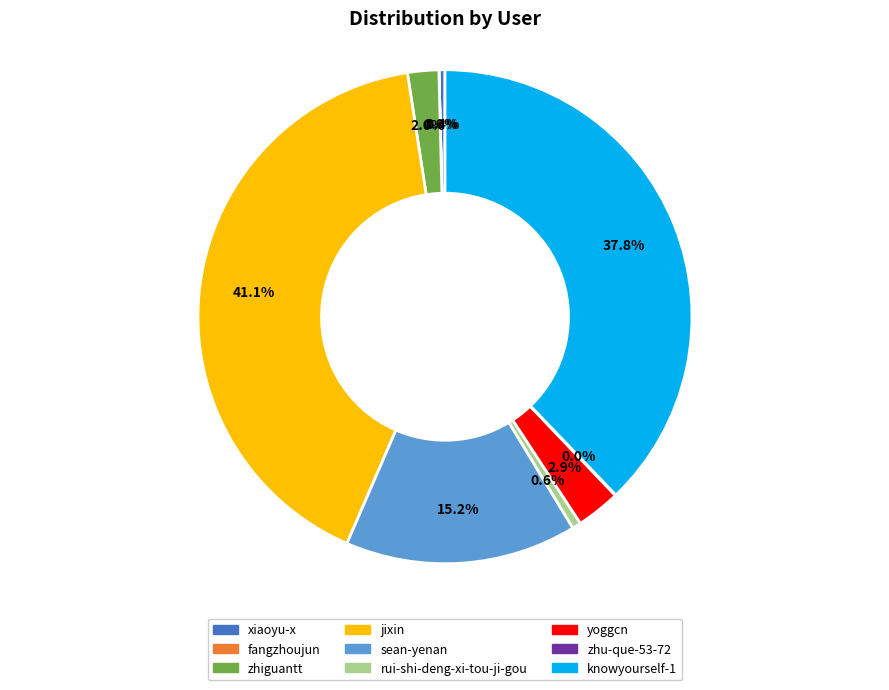

Between yoggcn and knowyourself-1, which is larger?

knowyourself-1